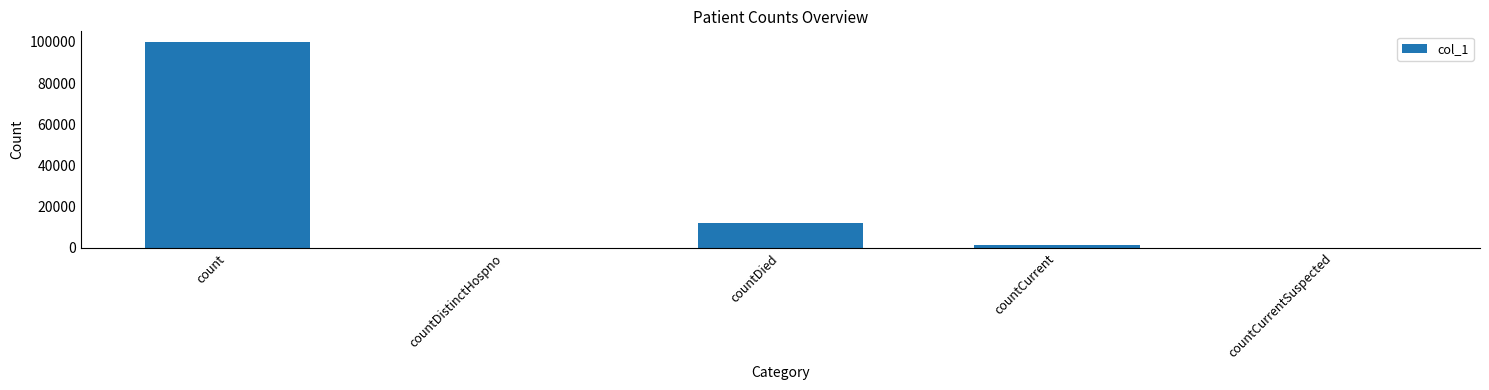

What is the ratio of the value at countCurrent to the value at countDied?

0.1